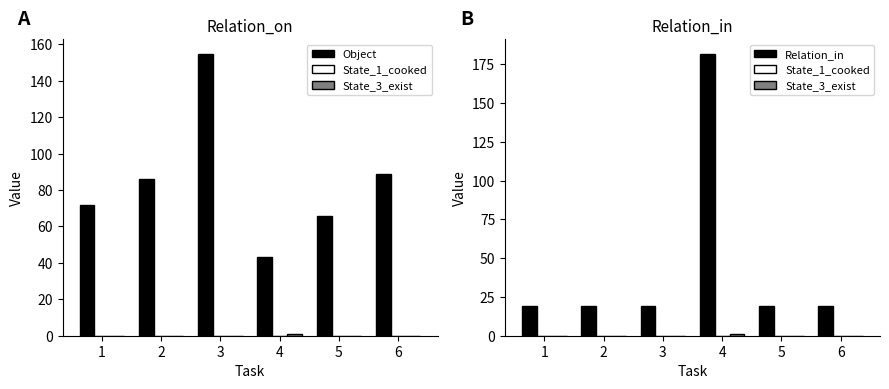

At which label does Object reach its peak?

3